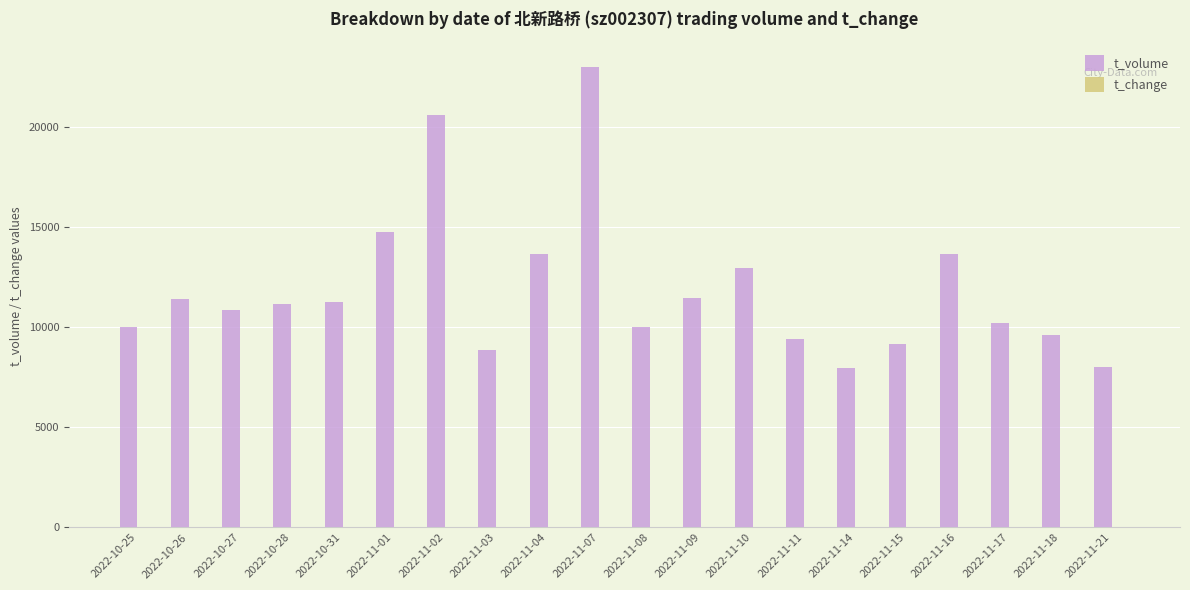

True or false: t_volume has a value of 22982.0 at 2022-11-07.

True